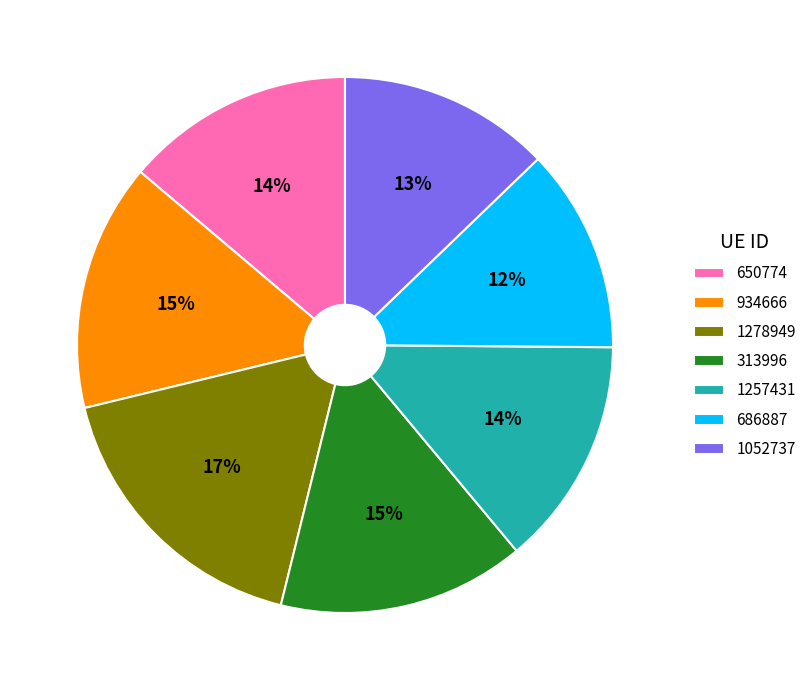

Between 934666 and 1278949, which is larger?

1278949